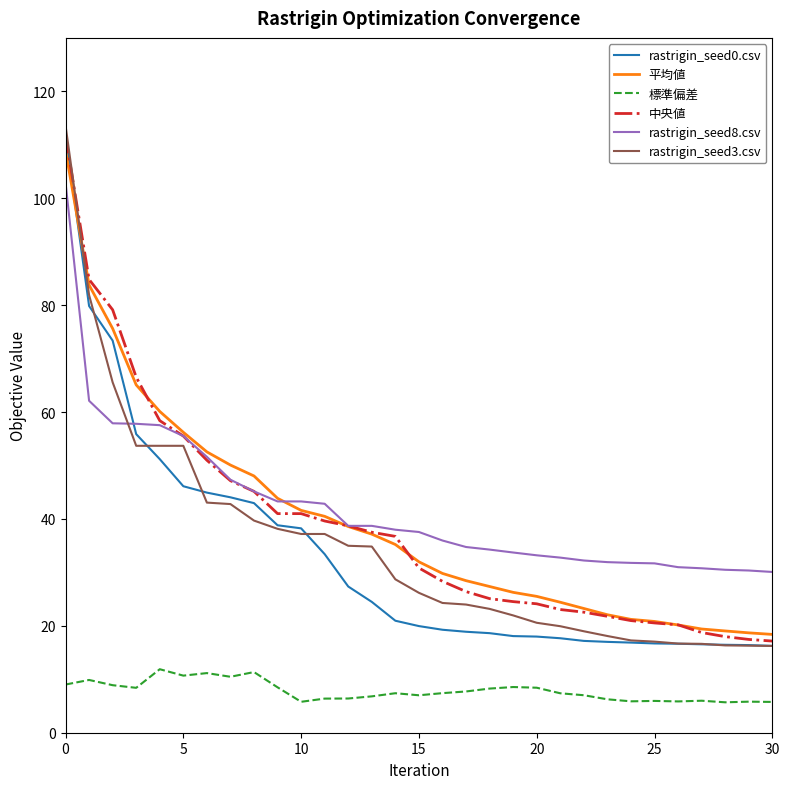

What is the minimum value for rastrigin_seed3.csv?

16.2